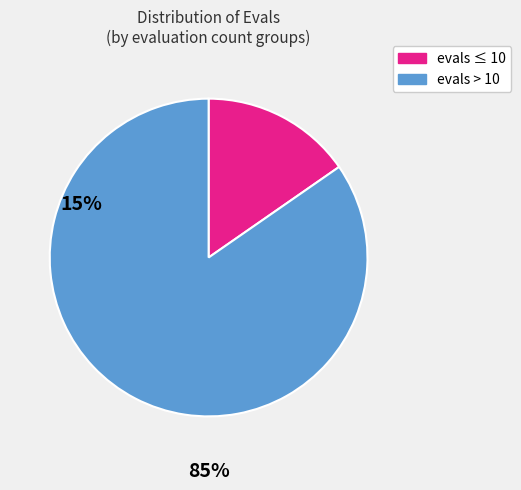

How many segments does this pie chart have?

2